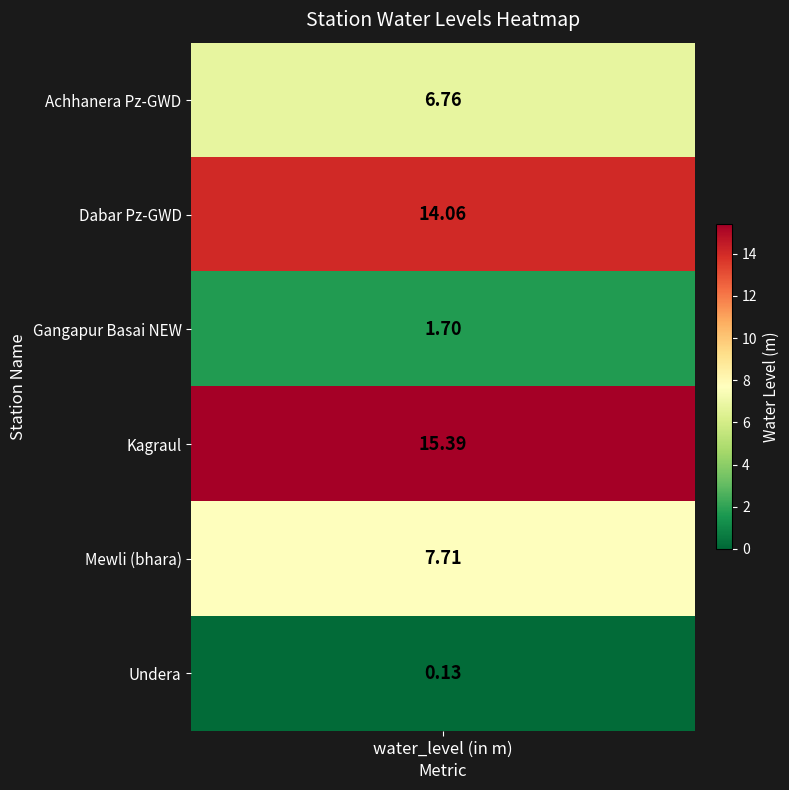

What is the sum of all values?

45.8